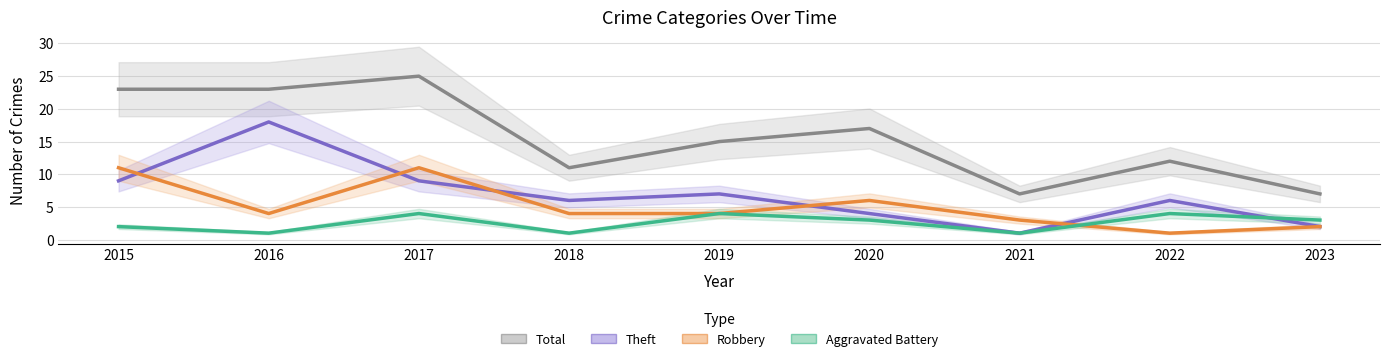

Reading left to right, what are all the values shown in this chart?

Aggravated Battery: 2015=2	2016=1	2017=4	2018=1	2019=4	2020=3	2021=1	2022=4	2023=3
Robbery: 2015=11	2016=4	2017=11	2018=4	2019=4	2020=6	2021=3	2022=1	2023=2
Theft: 2015=9	2016=18	2017=9	2018=6	2019=7	2020=4	2021=1	2022=6	2023=2
Total: 2015=23	2016=23	2017=25	2018=11	2019=15	2020=17	2021=7	2022=12	2023=7